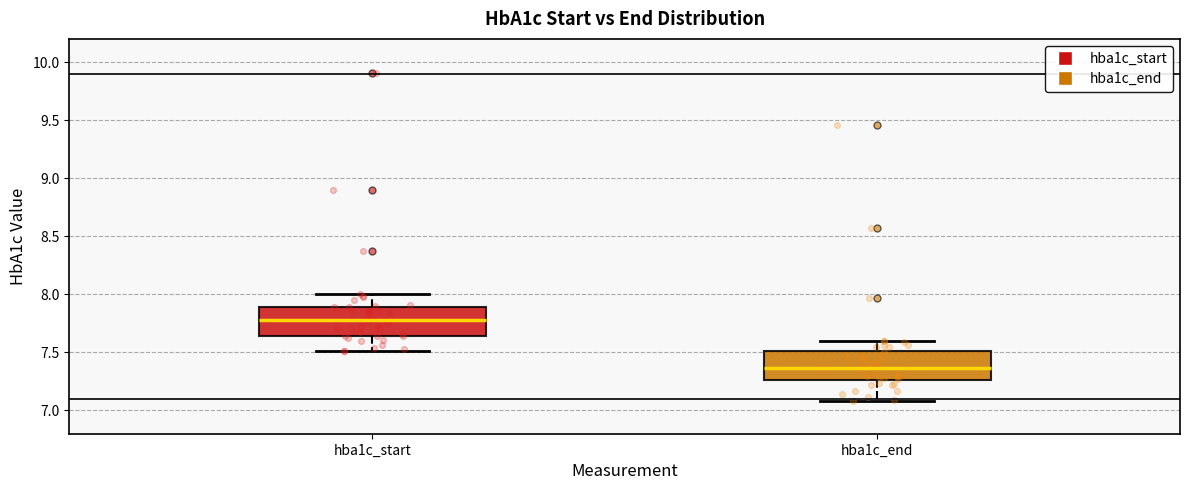

Reading left to right, read every box against the y-axis: the position of its median line, the range the box covers, and the ends of its whiskers. The values are not printed on the chart, so give them approximately, as read against the axis.

hba1c_start: median 7.80, box 7.65 to 7.90, whiskers 7.50 to 8.00
hba1c_end: median 7.35, box 7.25 to 7.50, whiskers 7.10 to 7.60